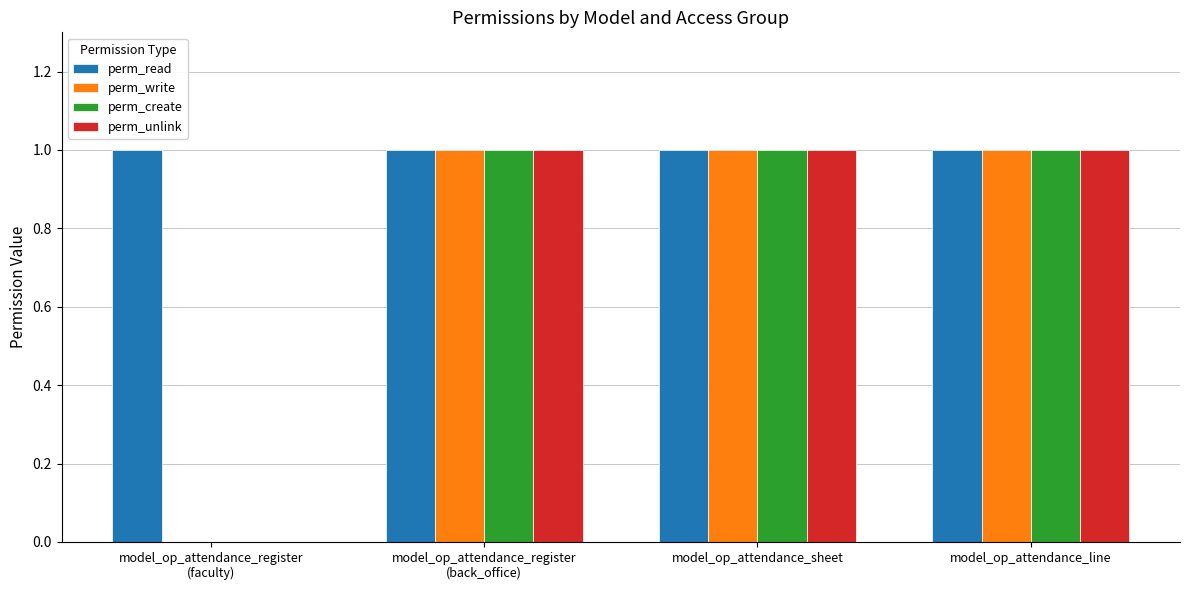

What is the spread (max minus min) of values at model_op_attendance_register
(faculty)?

1